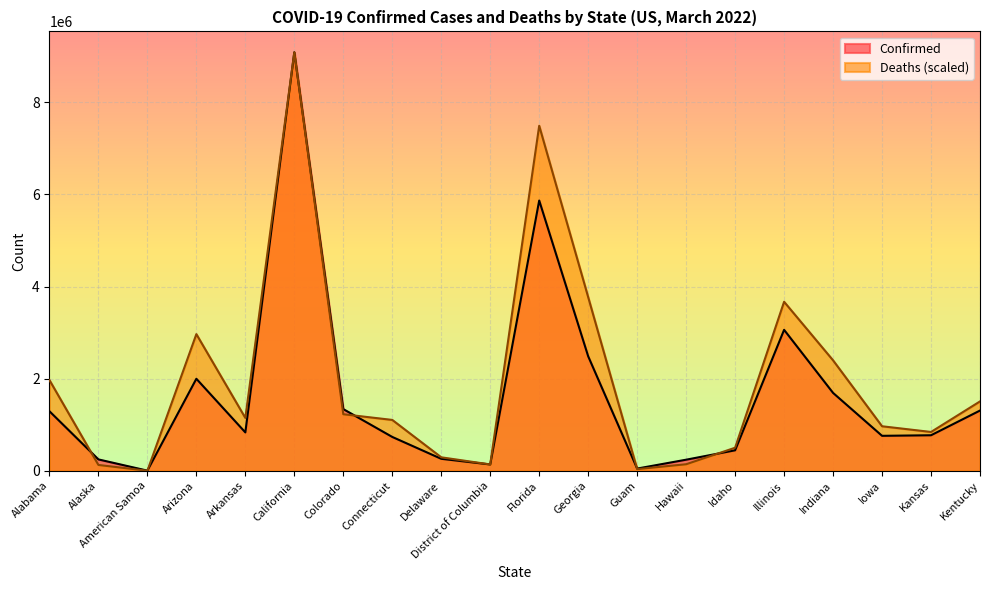

Which series has the largest total across all categories?

Deaths (scaled)